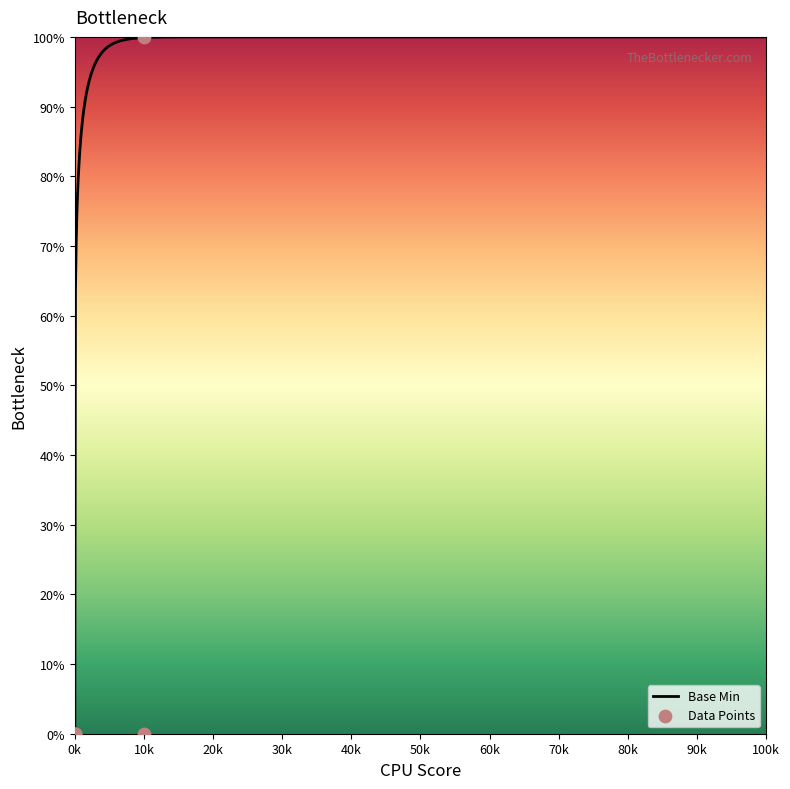

Which has a higher value, 10k or 0k?

10k